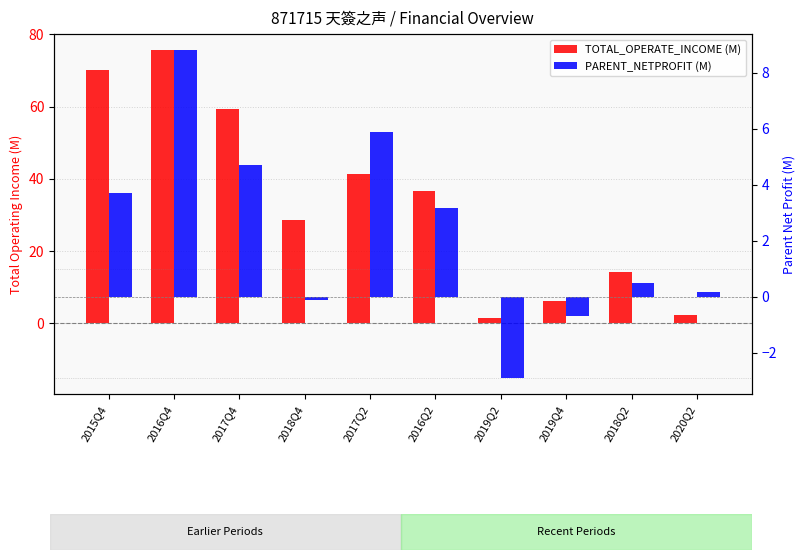

Which series has the largest total across all categories?

TOTAL_OPERATE_INCOME (M)